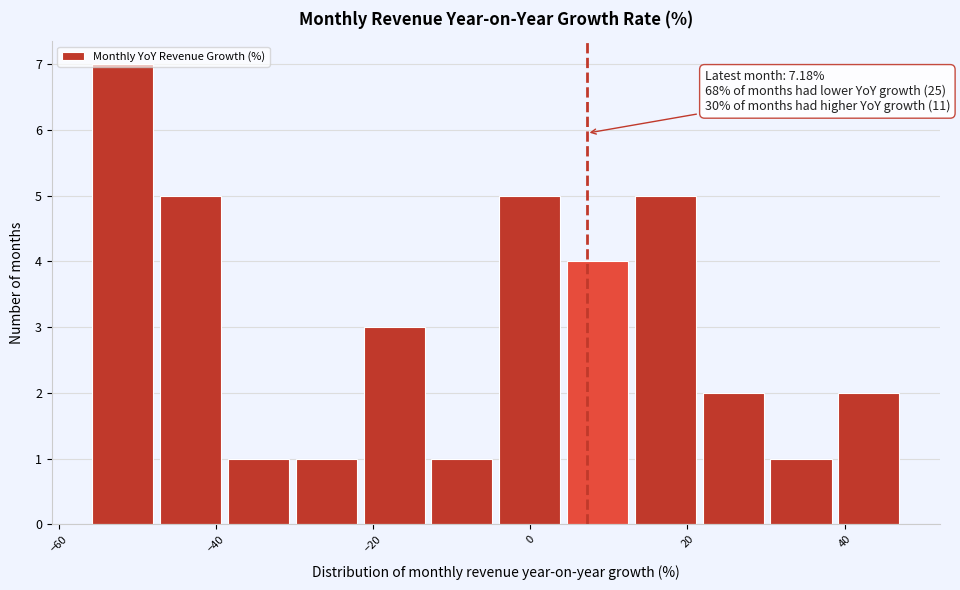

Over which range of the x-axis is the bar tallest?

-56 to -48